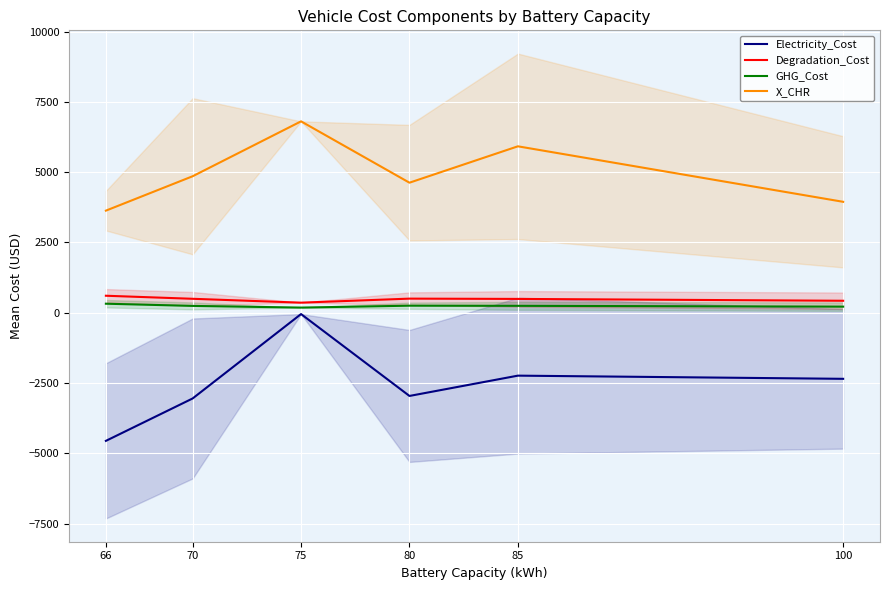

What is the difference between the second highest and second lowest values in the GHG_Cost series?

34.1